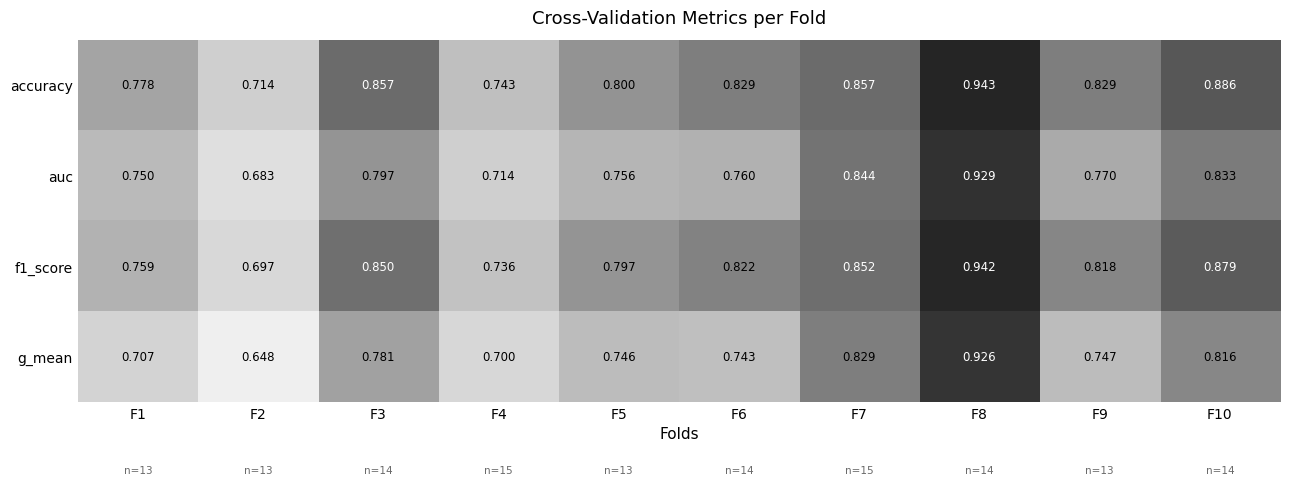

At which category is the sum across all series the highest?

F8